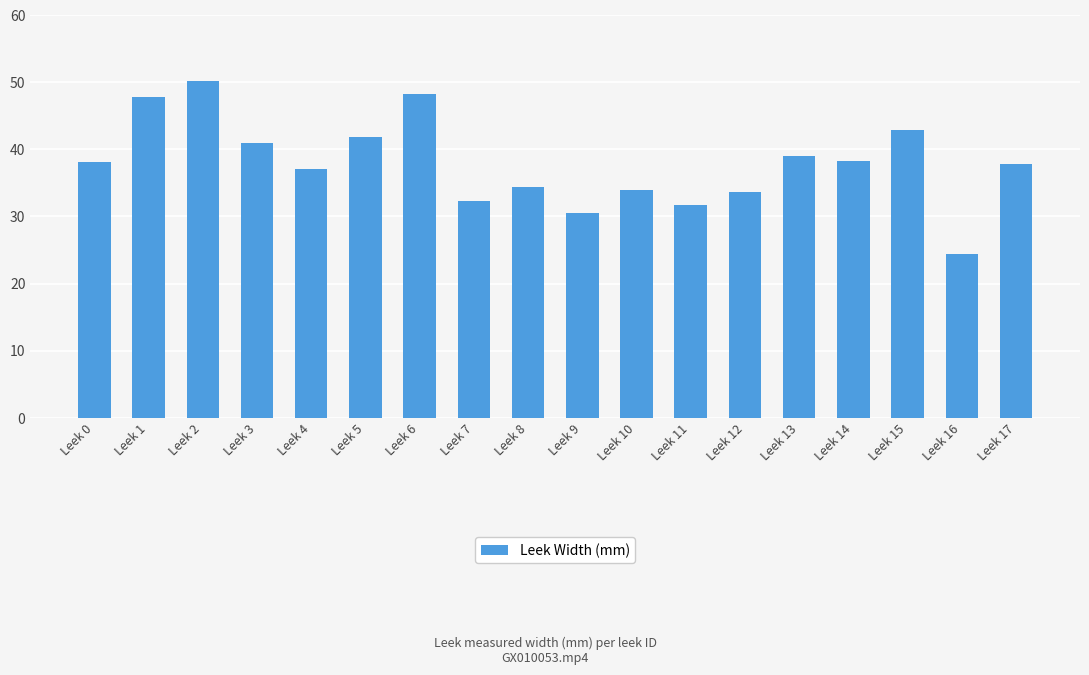

Which category has the lowest value across all series?

Leek 16